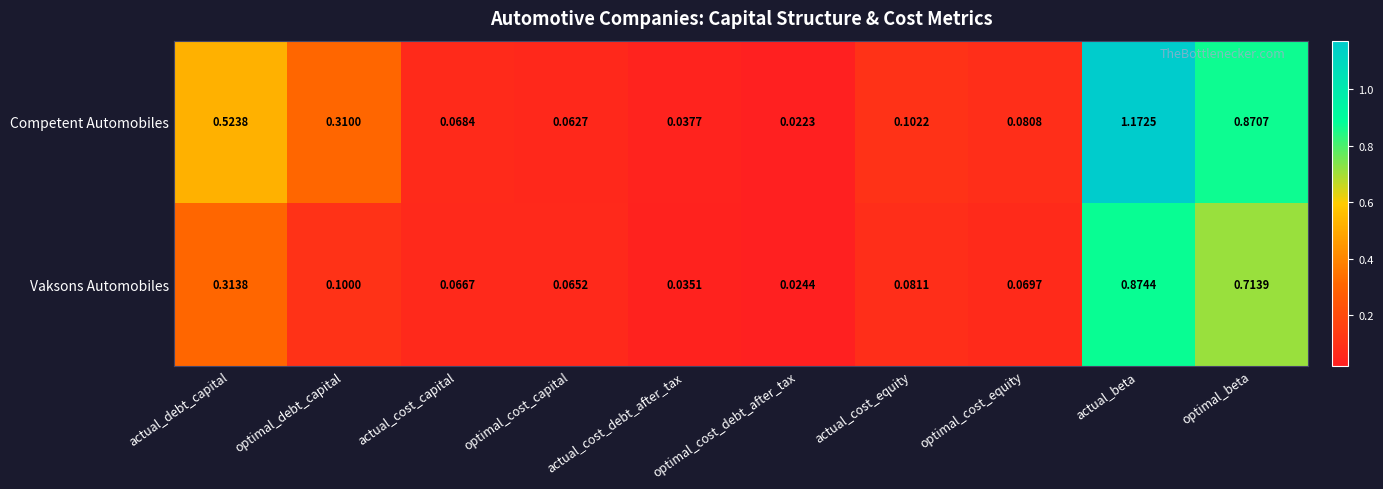

List the labels in order of Competent Automobiles value, smallest first.

optimal_cost_debt_after_tax, actual_cost_debt_after_tax, optimal_cost_capital, actual_cost_capital, optimal_cost_equity, actual_cost_equity, optimal_debt_capital, actual_debt_capital, optimal_beta, actual_beta